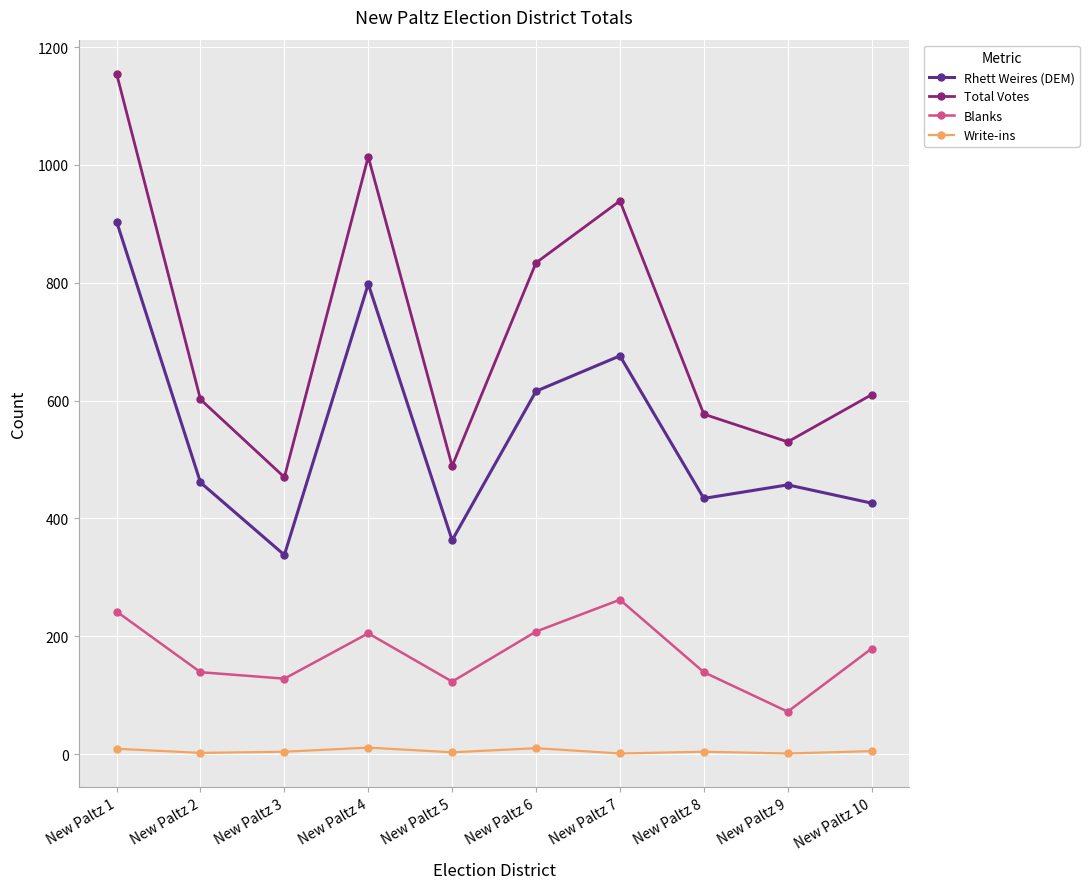

True or false: Total Votes and Rhett Weires (DEM) intersect in this chart.

False